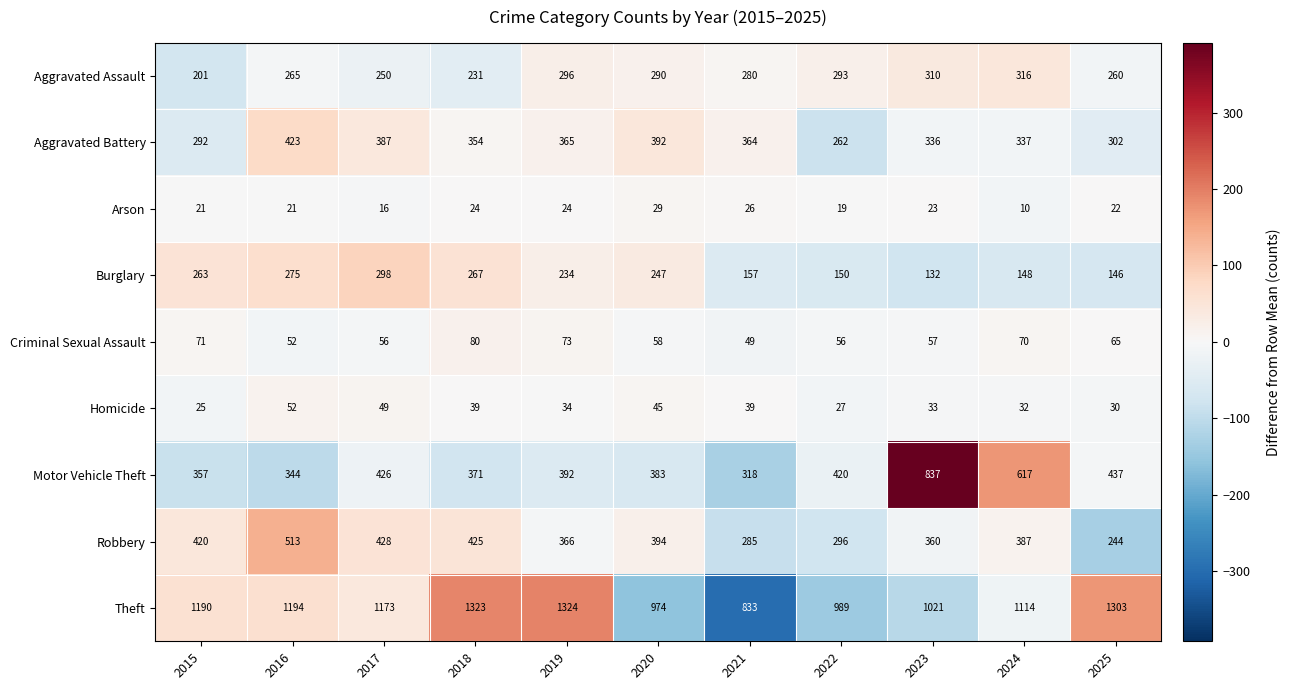

What is the lowest value of the Theft series?

833